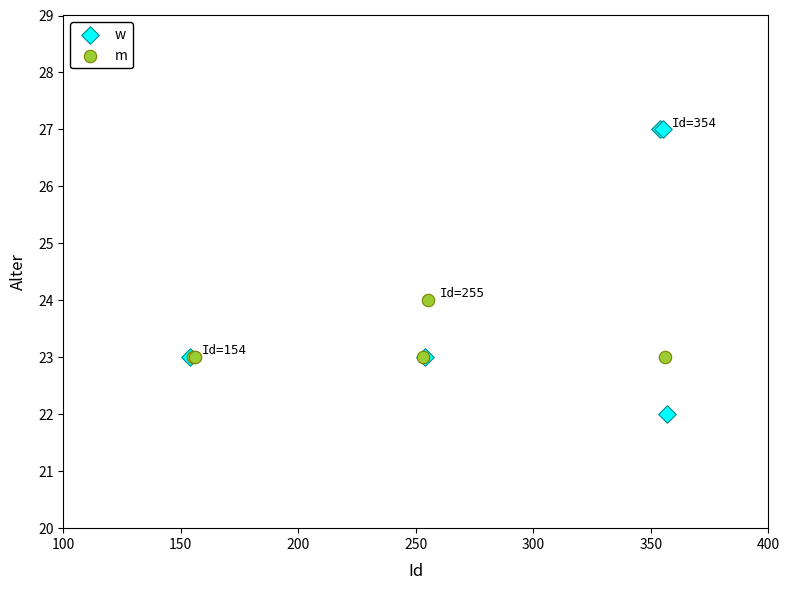

Which series reaches the minimum Y coordinate?

w